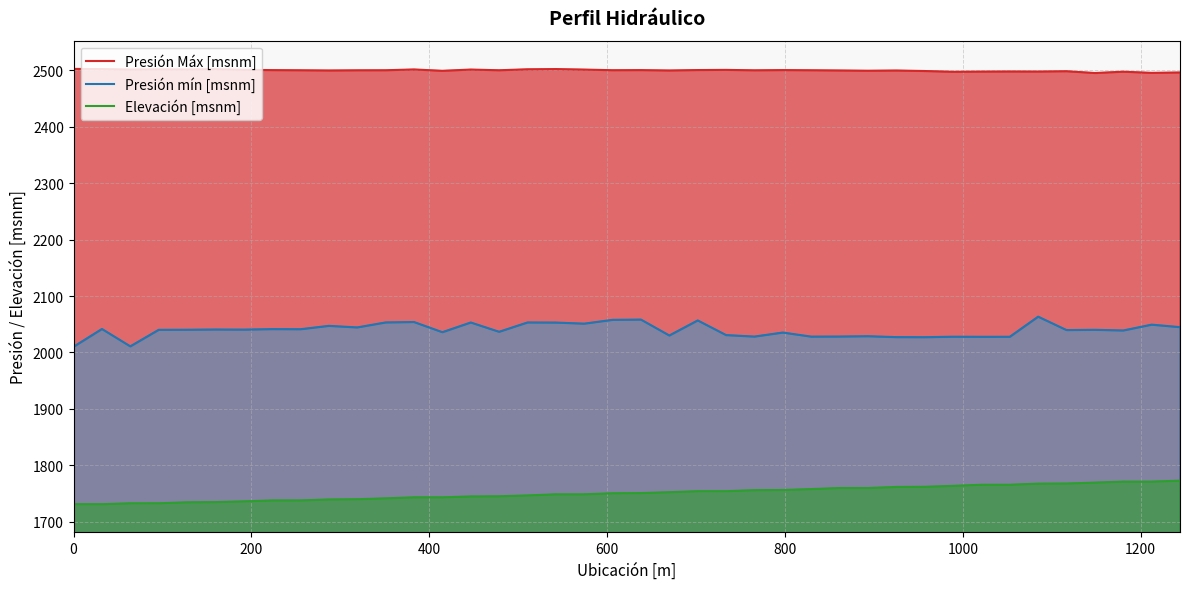

What is the highest value of the Elevación [msnm] series?

1772.9